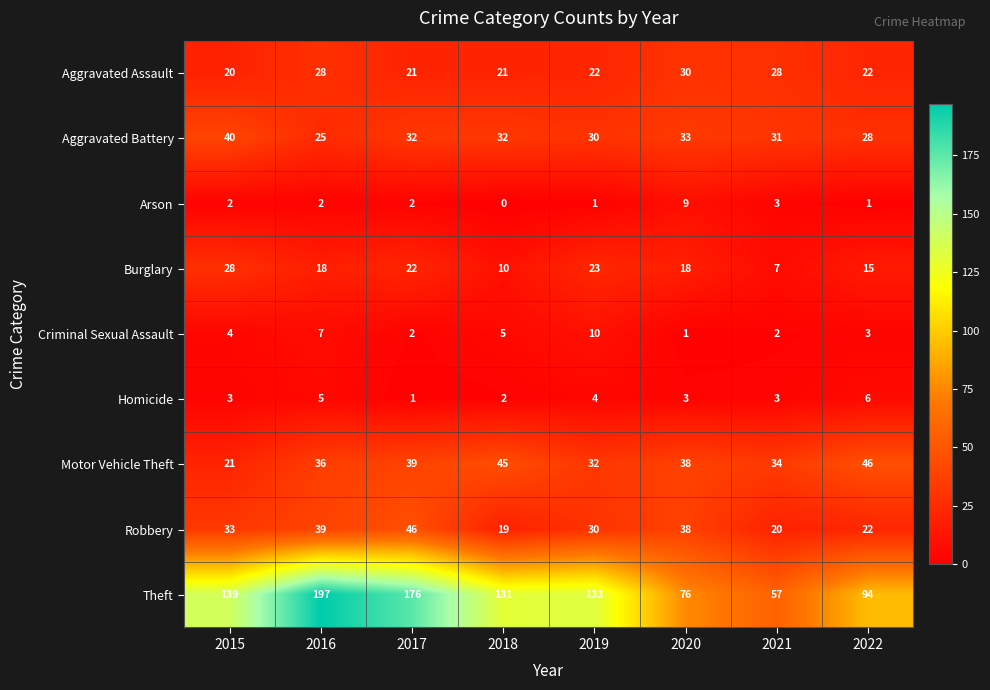

What is the total value across all series at 2015?

290